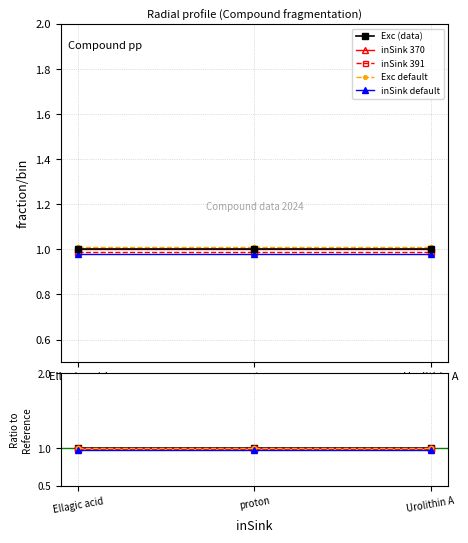

Where is Exc default nearest to the value 1?

Ellagic acid